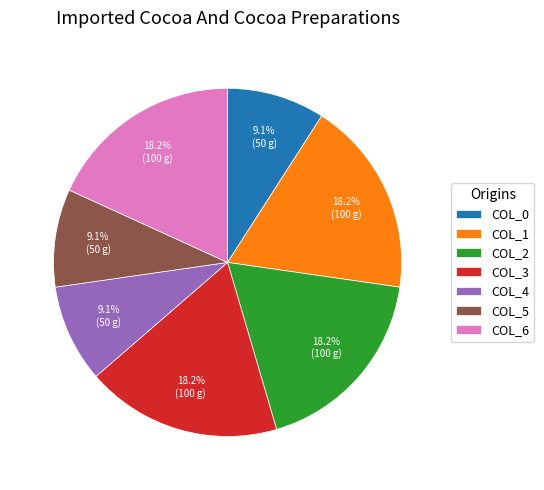

Approximately how many times larger is the value at COL_2 compared to COL_5?

2.0